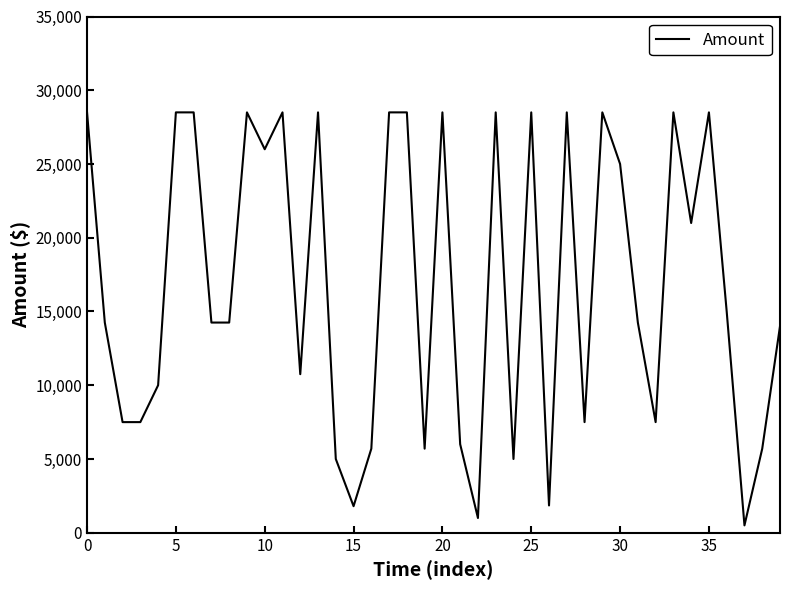

What is the maximum value shown in the chart?

28500